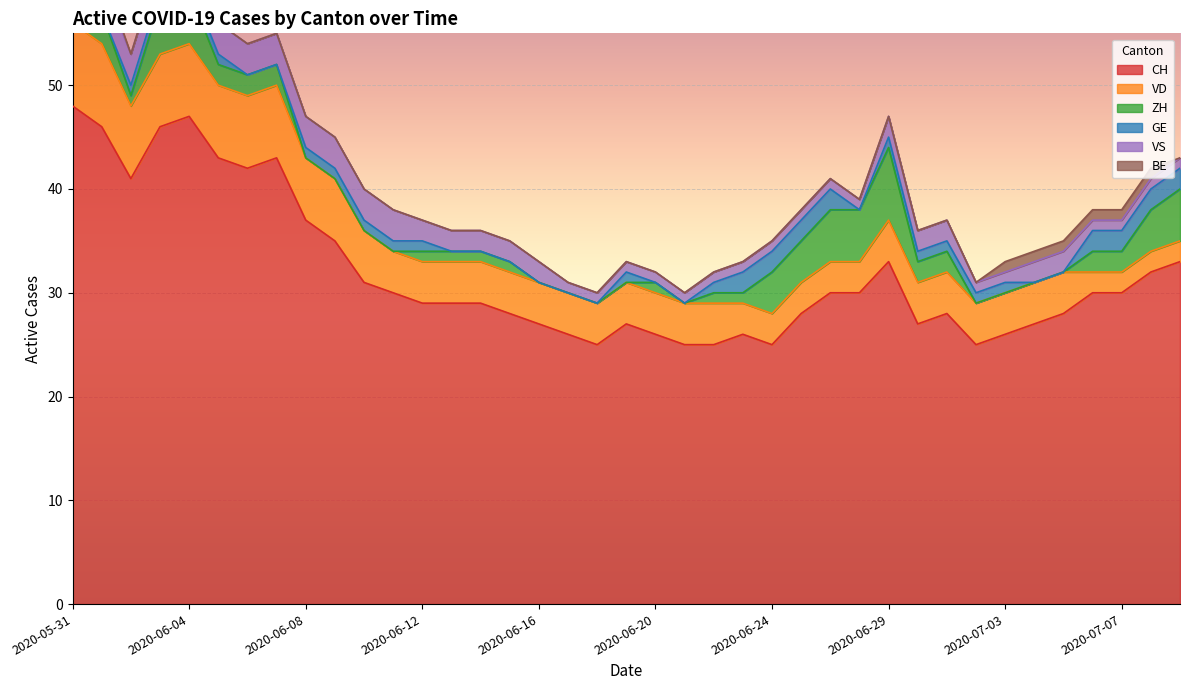

Rank the categories by GE value from lowest to highest.

2020-05-31, 2020-06-01, 2020-06-06, 2020-06-07, 2020-06-13, 2020-06-14, 2020-06-15, 2020-06-16, 2020-06-17, 2020-06-18, 2020-06-20, 2020-06-21, 2020-06-27, 2020-07-04, 2020-07-05, 2020-06-02, 2020-06-03, 2020-06-04, 2020-06-05, 2020-06-08, 2020-06-09, 2020-06-10, 2020-06-11, 2020-06-12, 2020-06-19, 2020-06-22, 2020-06-29, 2020-06-30, 2020-07-01, 2020-07-02, 2020-07-03, 2020-06-23, 2020-06-24, 2020-06-25, 2020-06-26, 2020-07-06, 2020-07-07, 2020-07-08, 2020-07-09